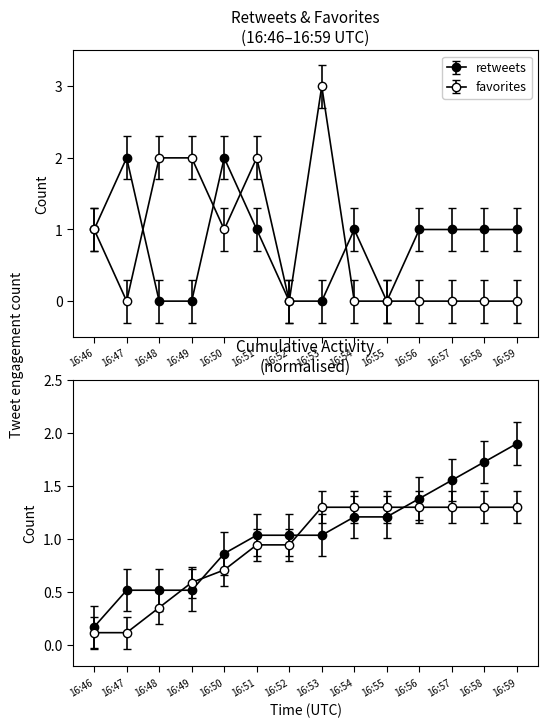

What is the spread (max minus min) of values at 16:56?

1